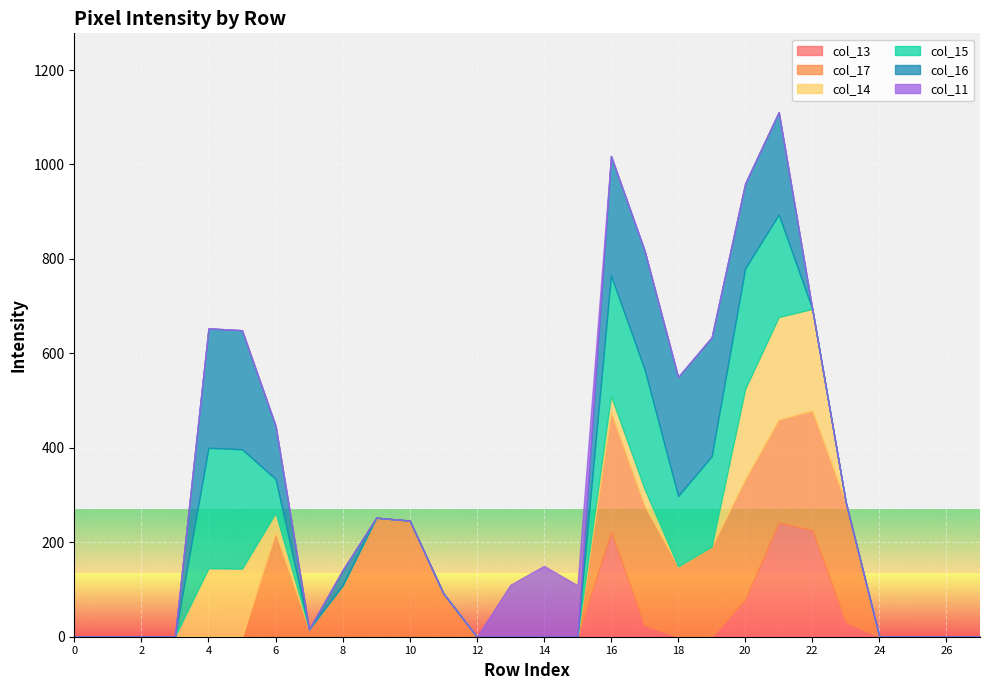

The value of col_13 at 12 is 162. True or false?

False